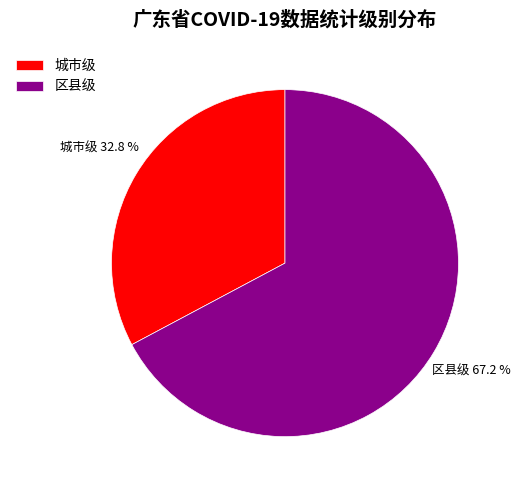

What is the majority slice?

区县级